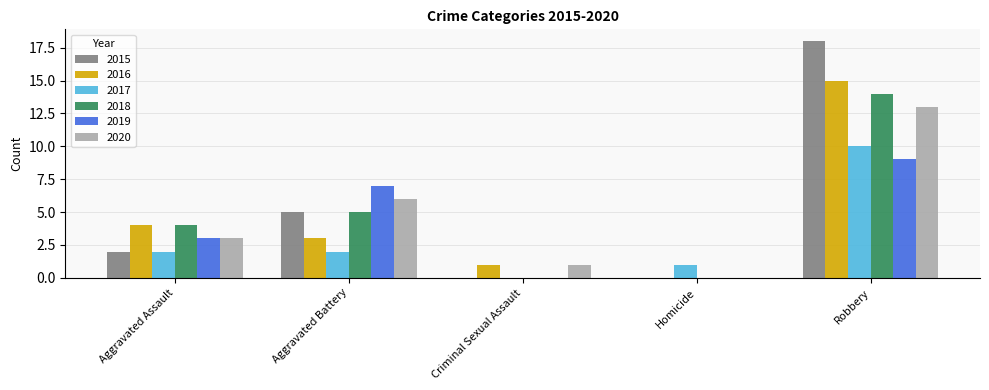

The value of 2019 at Aggravated Assault is 1. True or false?

False